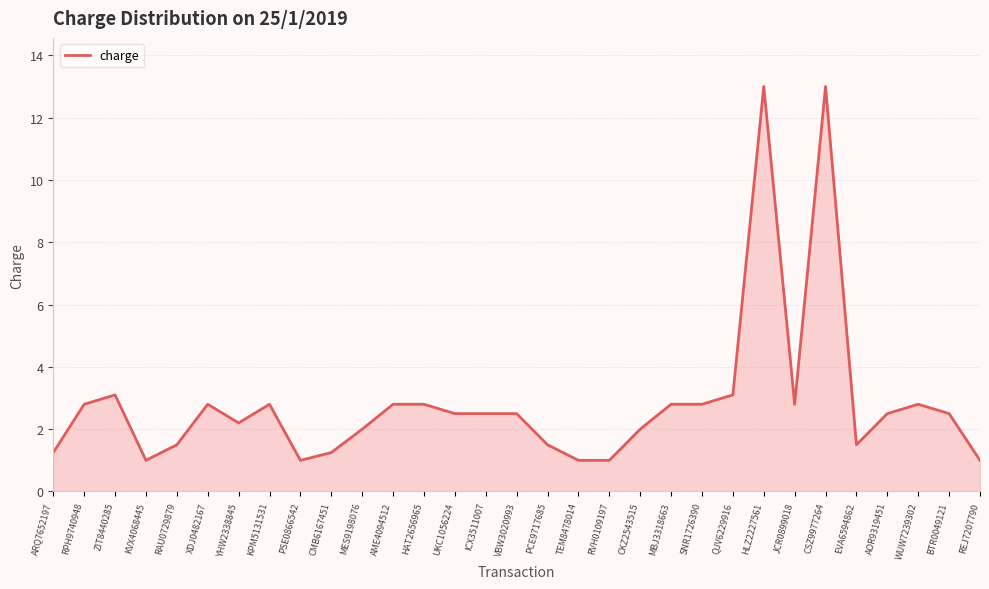

What is the maximum value shown in the chart?

13.0